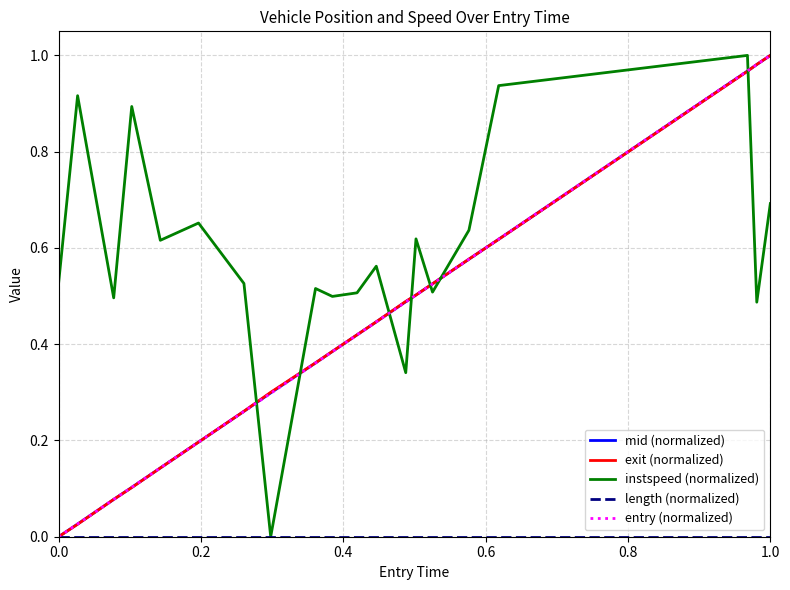

Which series has the largest total across all categories?

instspeed (normalized)